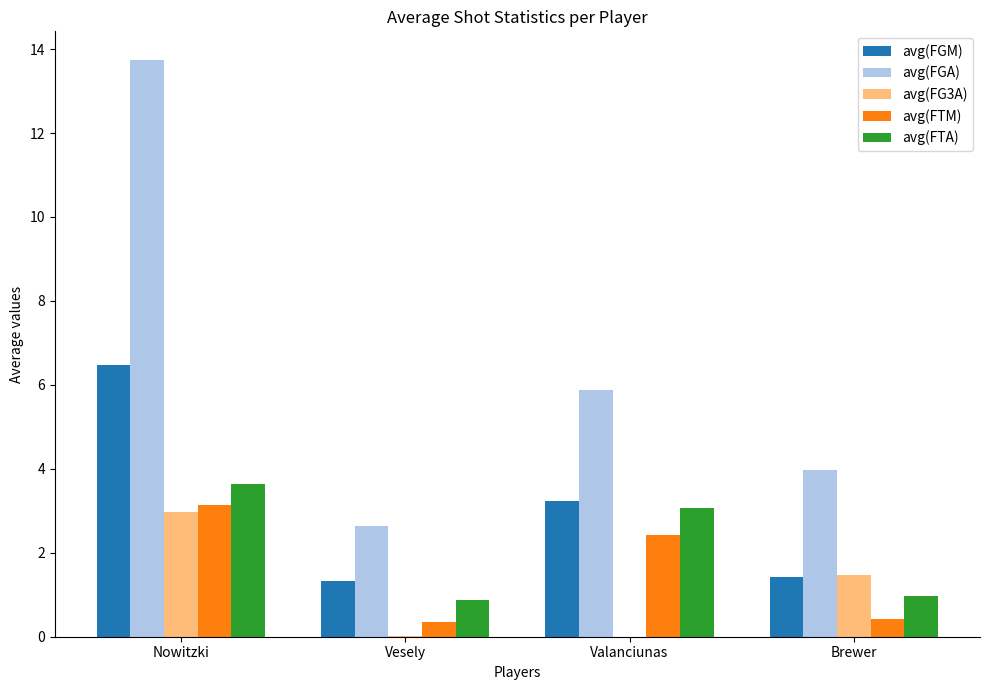

The avg(FTA) series shows 1.3 at Nowitzki. True or false?

False